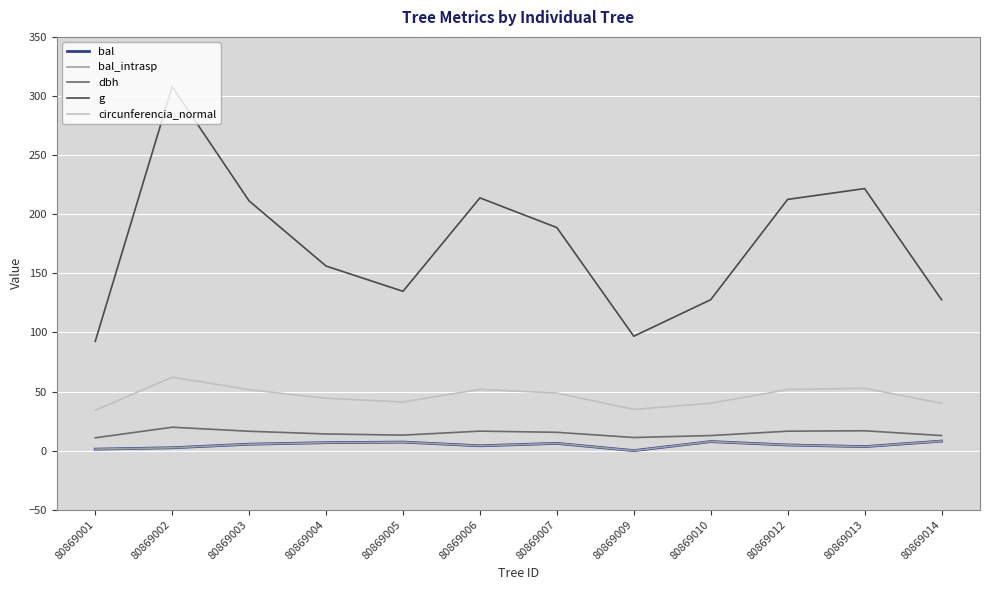

The circunferencia_normal series shows 34.9 at 80869009. True or false?

True